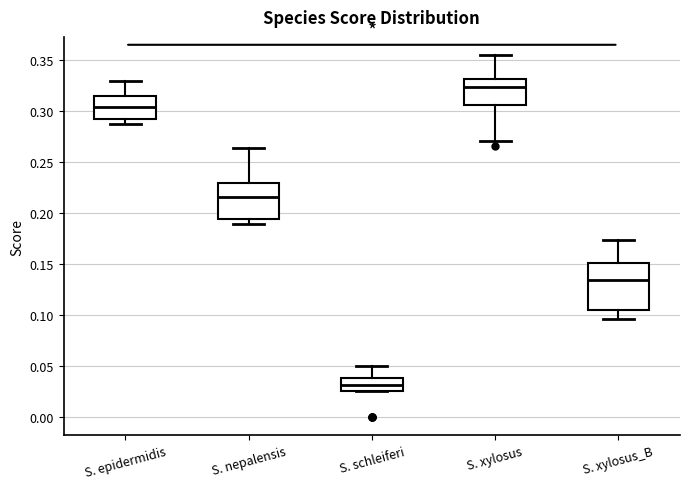

Comparing the boxes themselves (not the whiskers), which one is the tallest?

S. xylosus_B